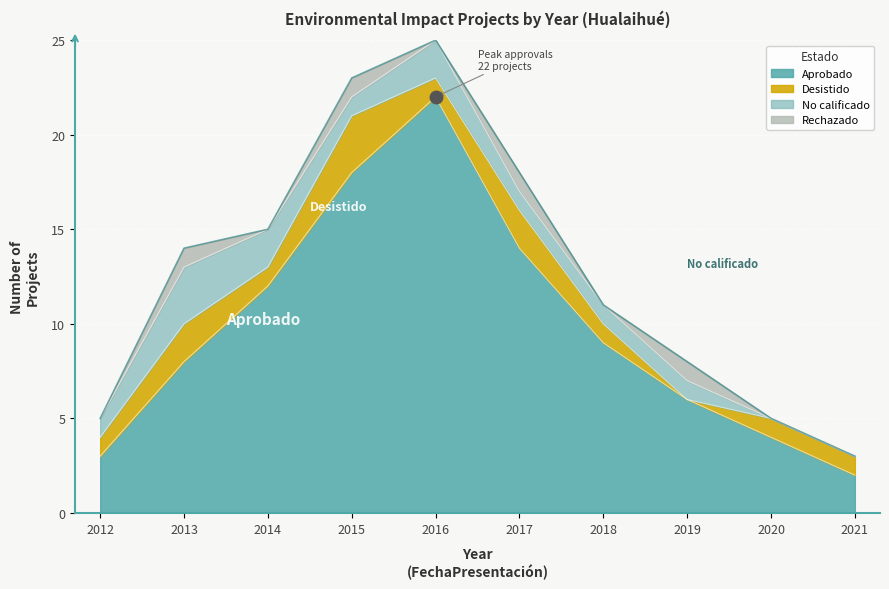

List the series in order of their peak value, lowest first.

Rechazado, Desistido, No calificado, Aprobado